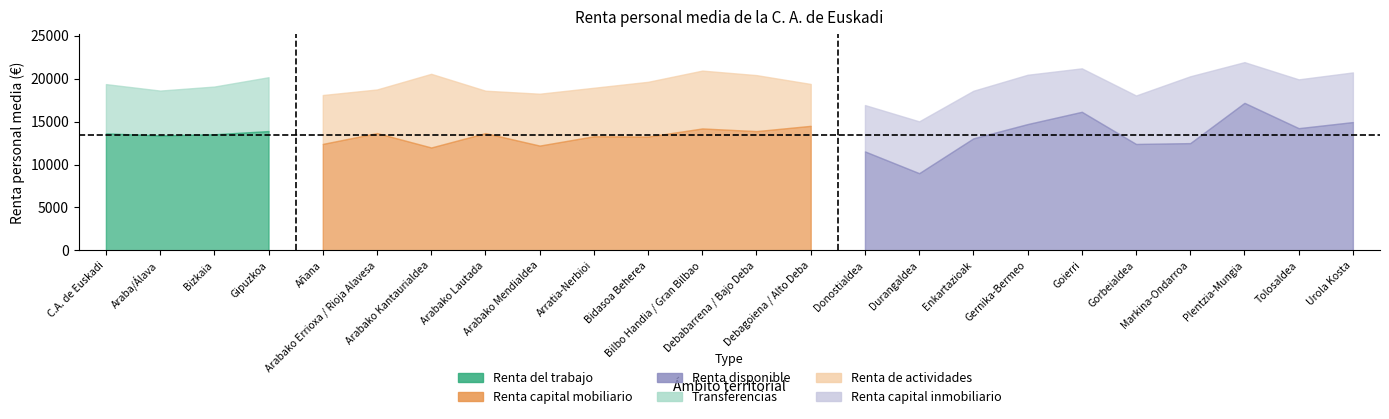

Does the chart have visible grid lines?

No